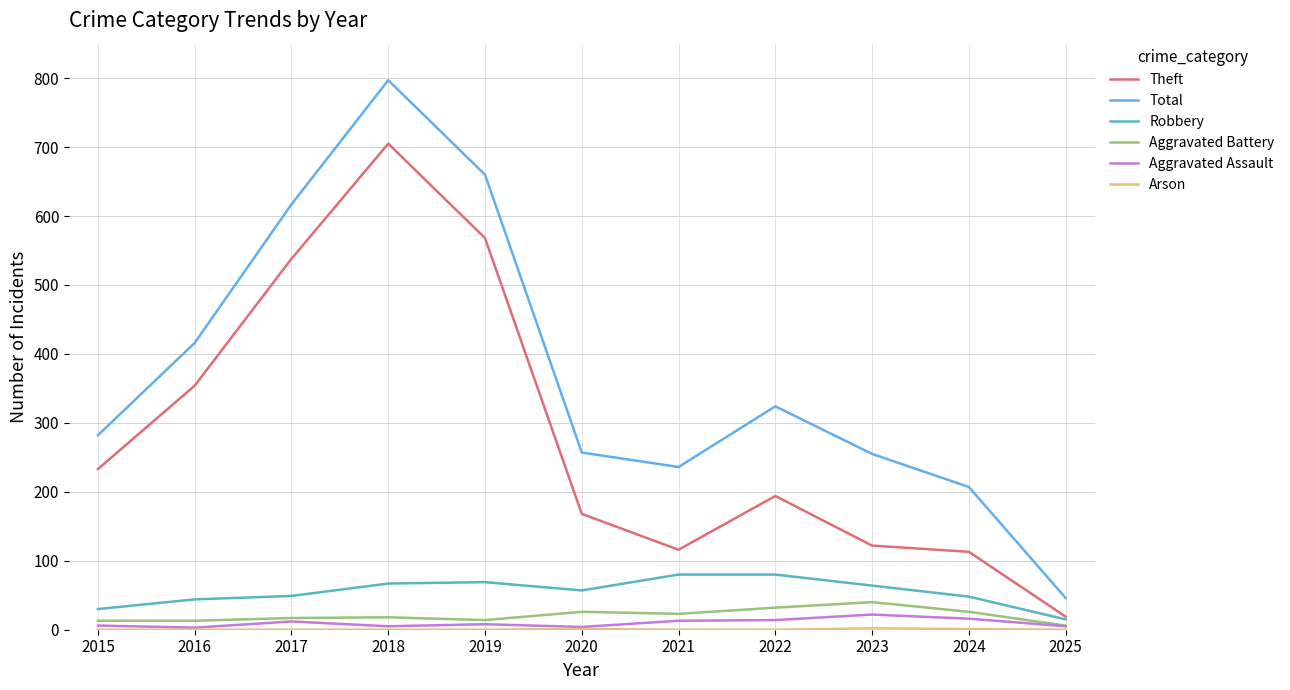

At which label does Total reach its minimum?

2025